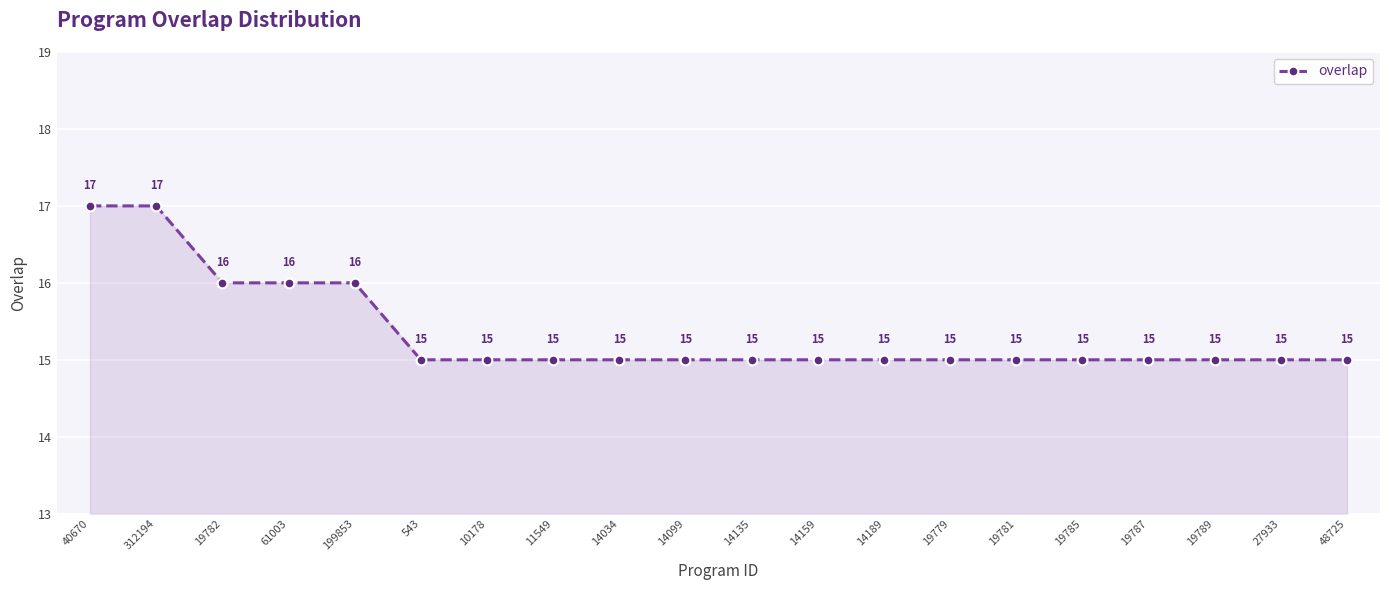

What is the label of the 5th point from the right?

19785